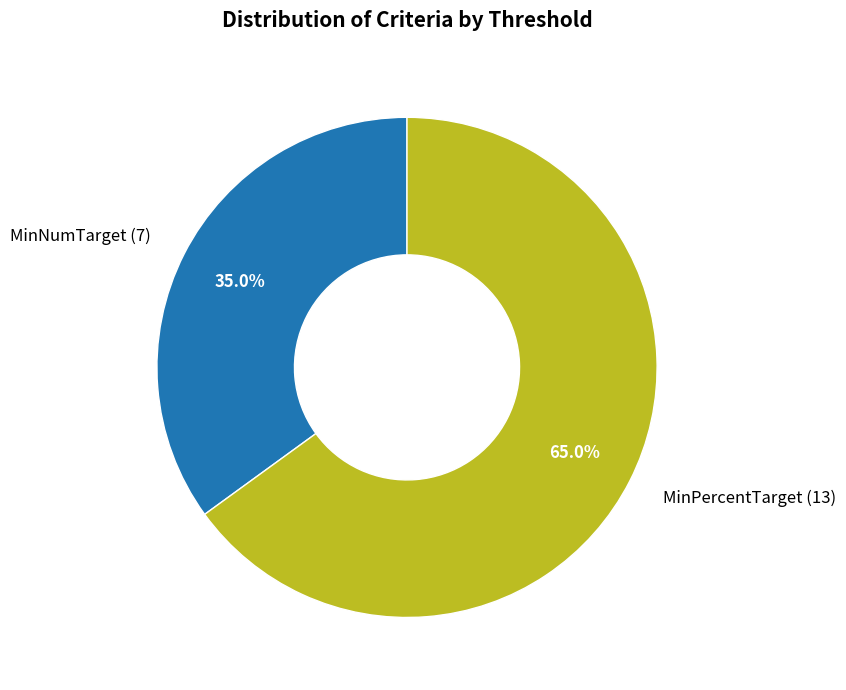

To the nearest percent, what is the difference between the MinPercentTarget and MinNumTarget slice percentages?

30%